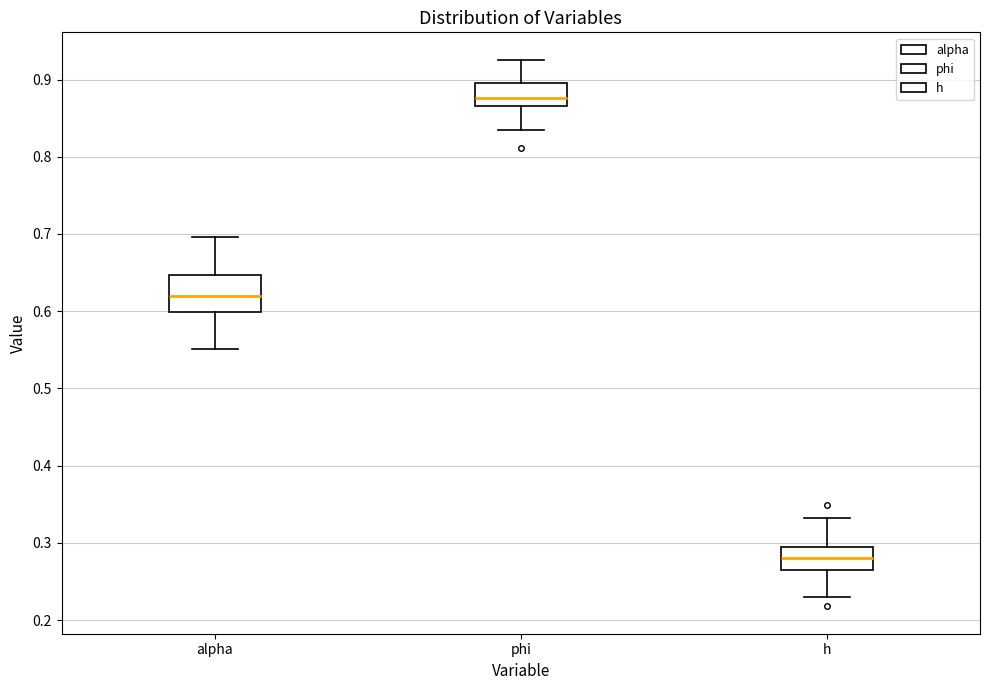

Reading left to right, read every box against the y-axis: the position of its median line, the range the box covers, and the ends of its whiskers. The values are not printed on the chart, so give them approximately, as read against the axis.

alpha: median 0.62, box 0.60 to 0.65, whiskers 0.55 to 0.70
phi: median 0.88, box 0.87 to 0.90, whiskers 0.83 to 0.93
h: median 0.28, box 0.27 to 0.30, whiskers 0.23 to 0.33